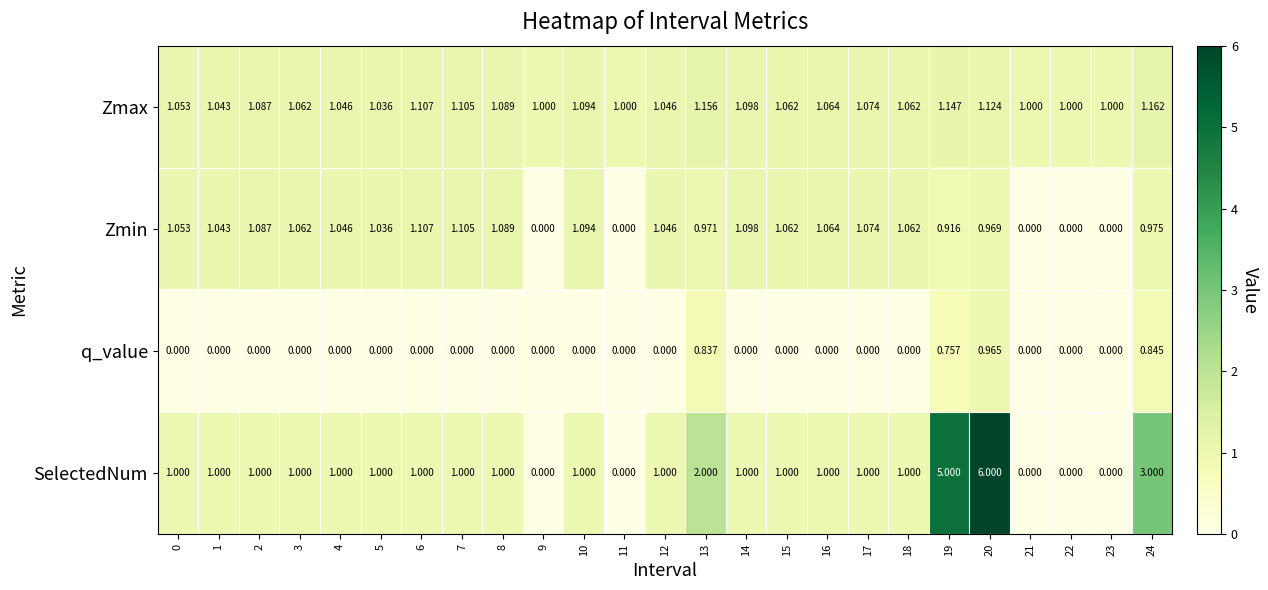

Which series has the largest range (max minus min)?

SelectedNum